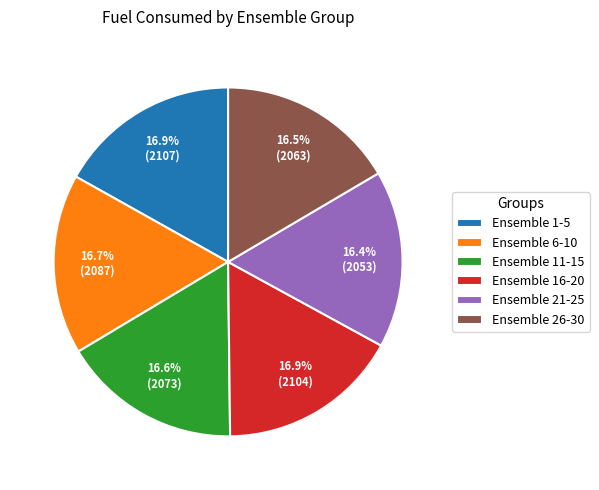

How many slices are in this pie chart?

6